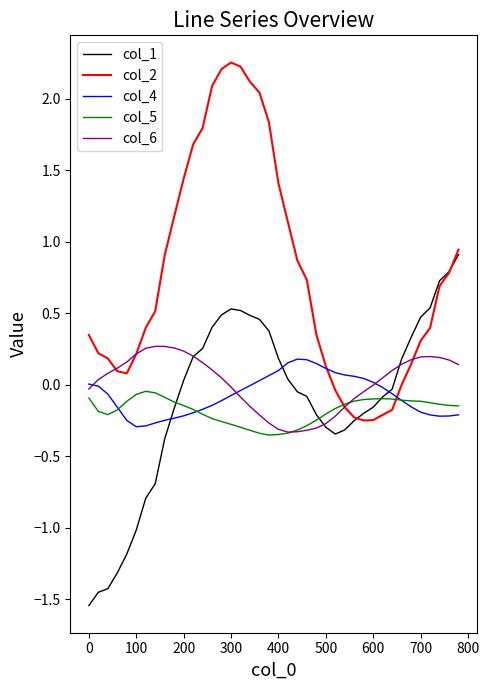

Which series has the largest total across all categories?

col_2